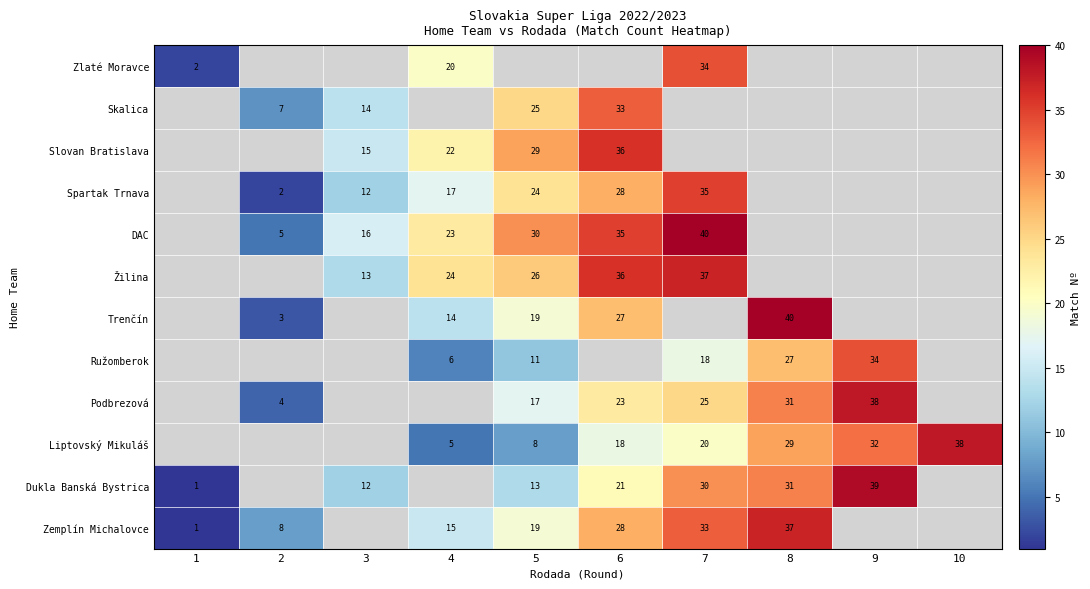

What is the sum of the Podbrezová values at 9 and 2?

42